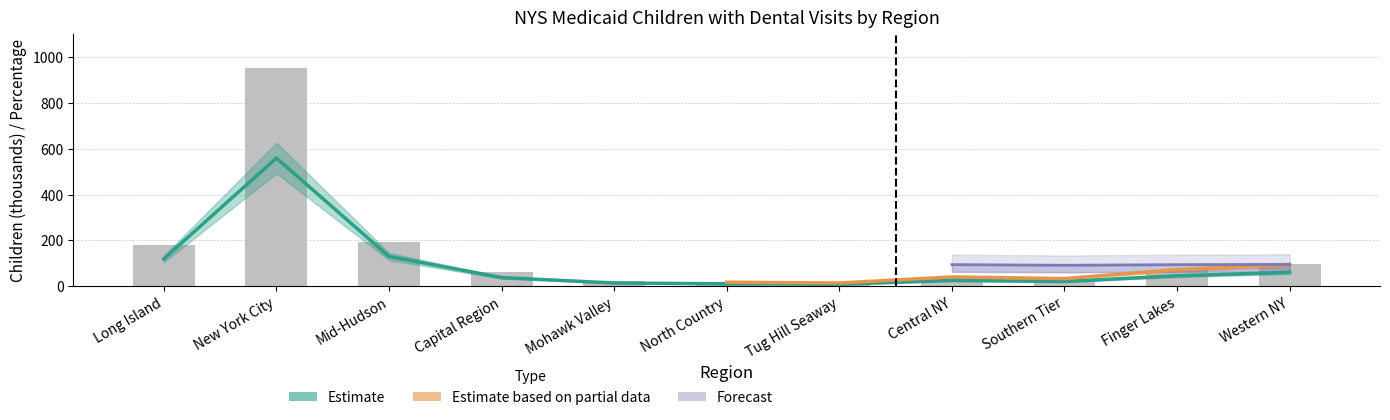

At which label does Children with at least one dental visit reach its peak?

New York City